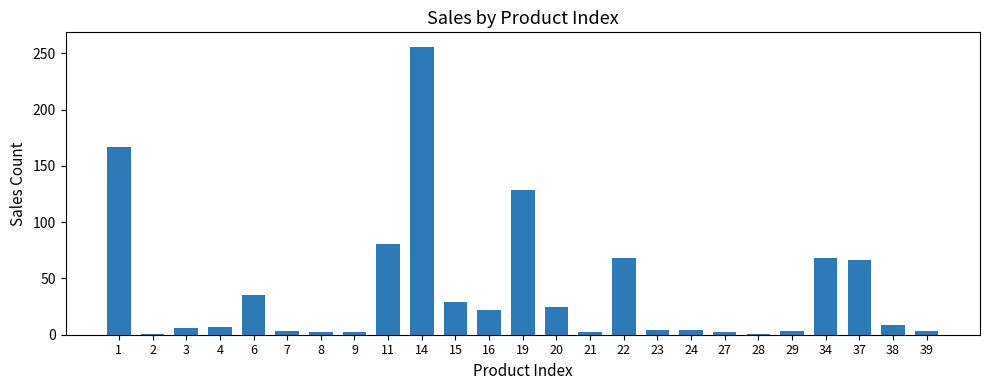

What is the value of the 13th bar from the left?

129